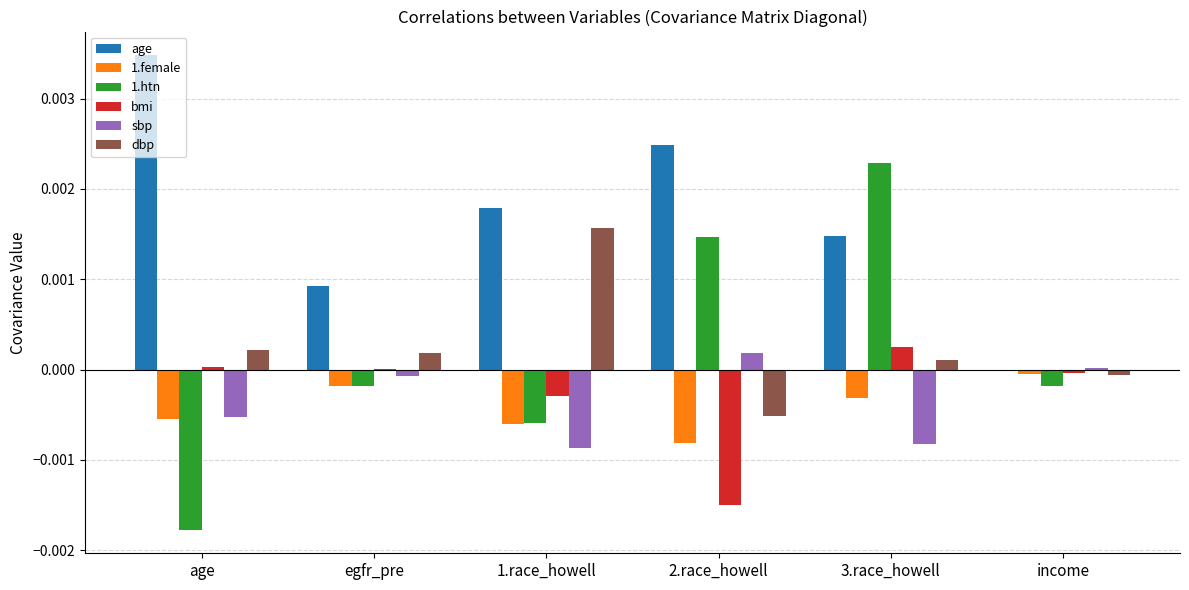

Which category has the highest value in the dbp series?

1.race_howell